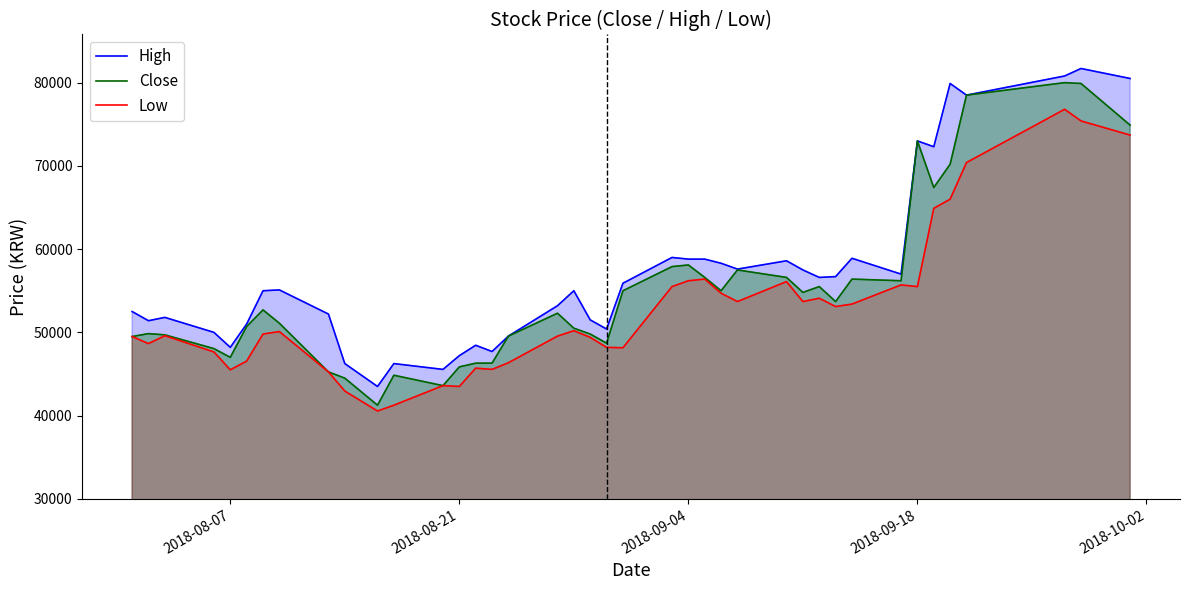

What is the highest value of the High series?

81700